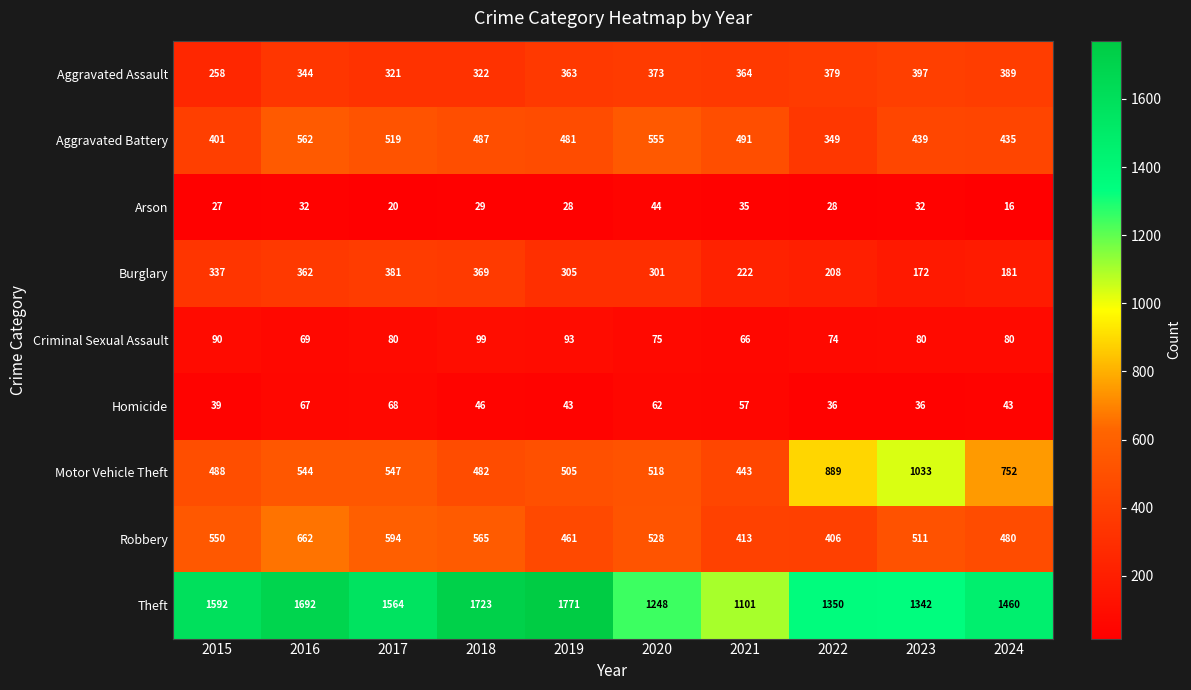

Count the number of categories in the chart.

10